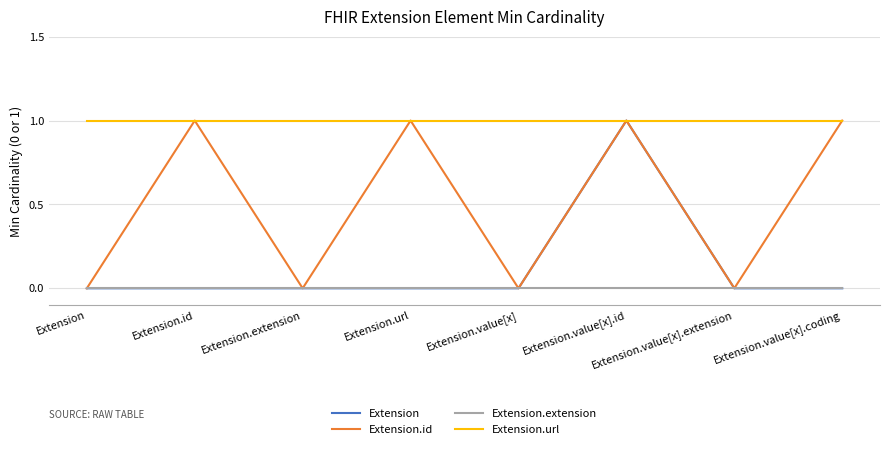

Which series has the largest total across all categories?

Extension.url